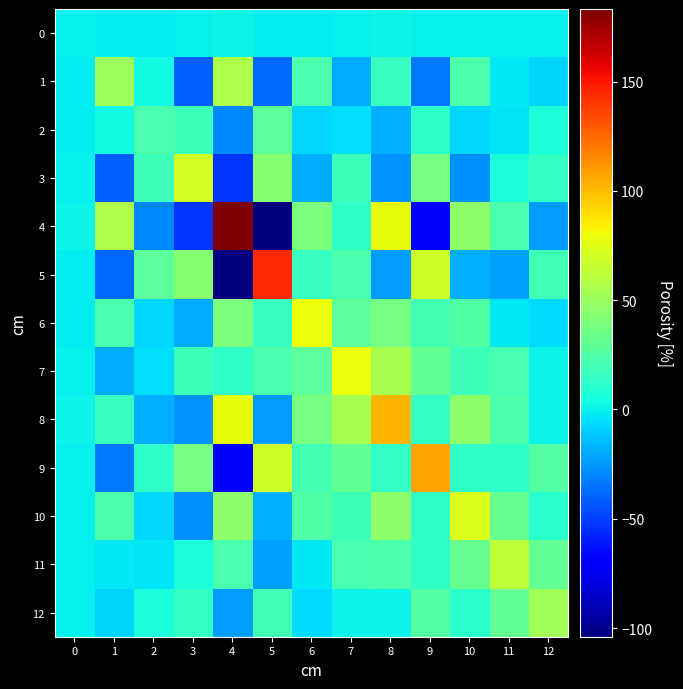

Which series has the largest total across all categories?

8